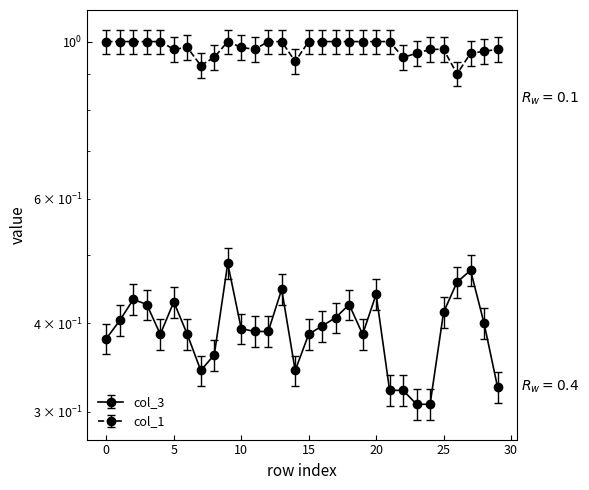

What is the difference between the second highest and second lowest values in the col_3 series?

0.2